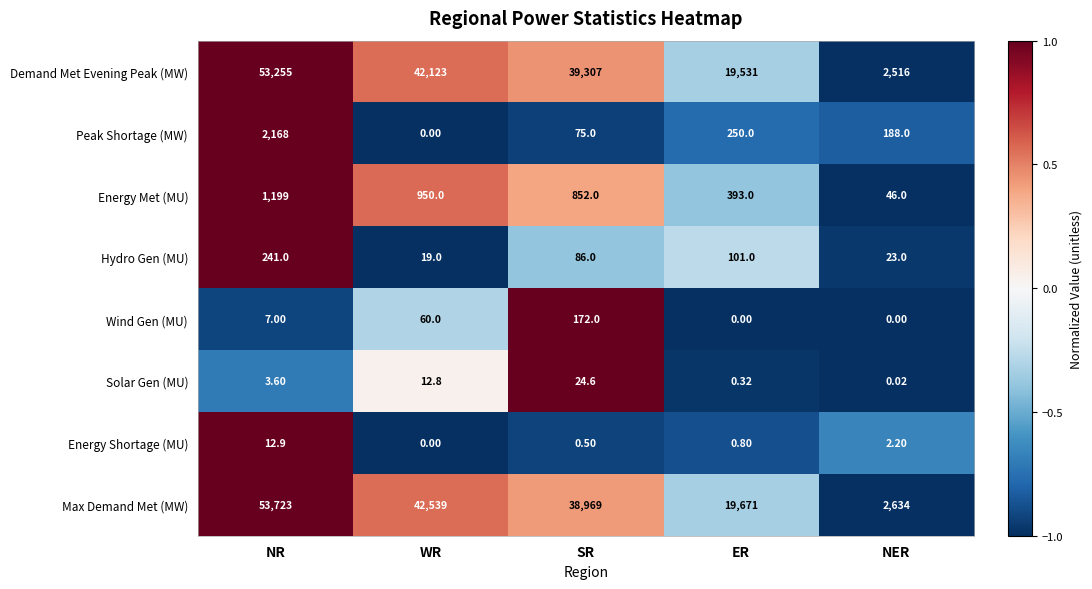

Which series has the widest spread of values?

Max Demand Met (MW)